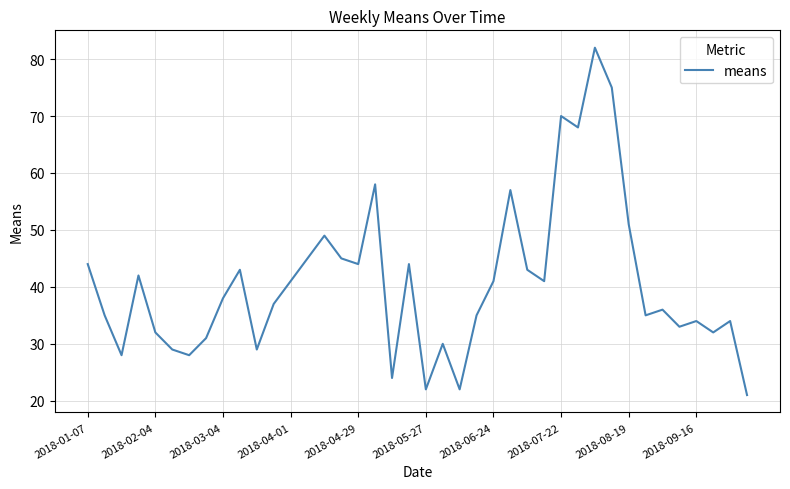

What is the maximum value shown in the chart?

82